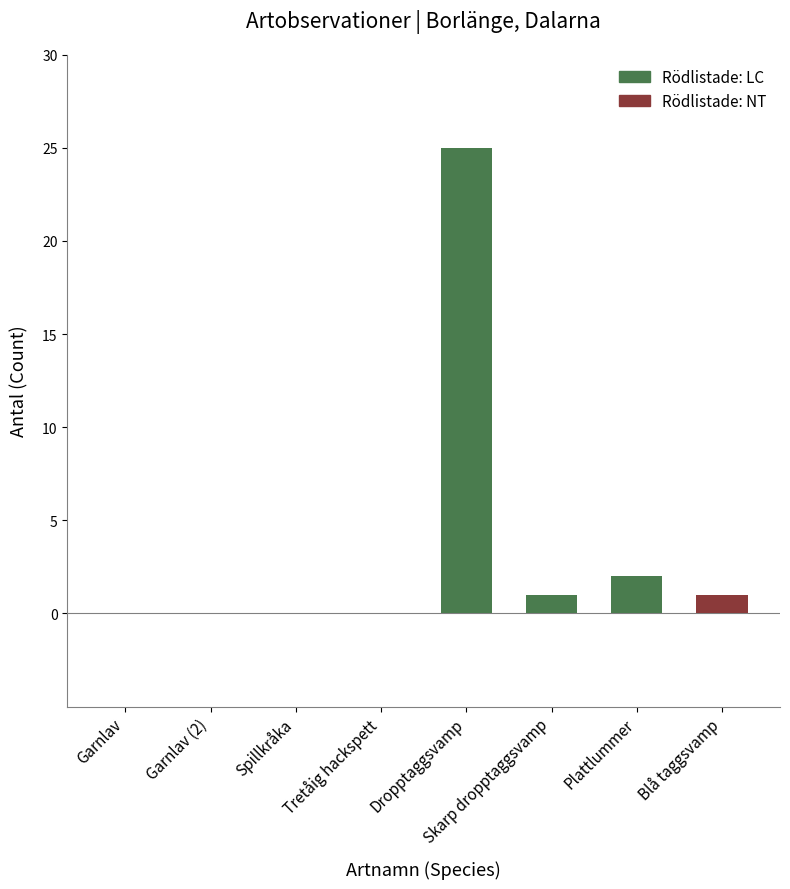

Count the number of categories in the chart.

8